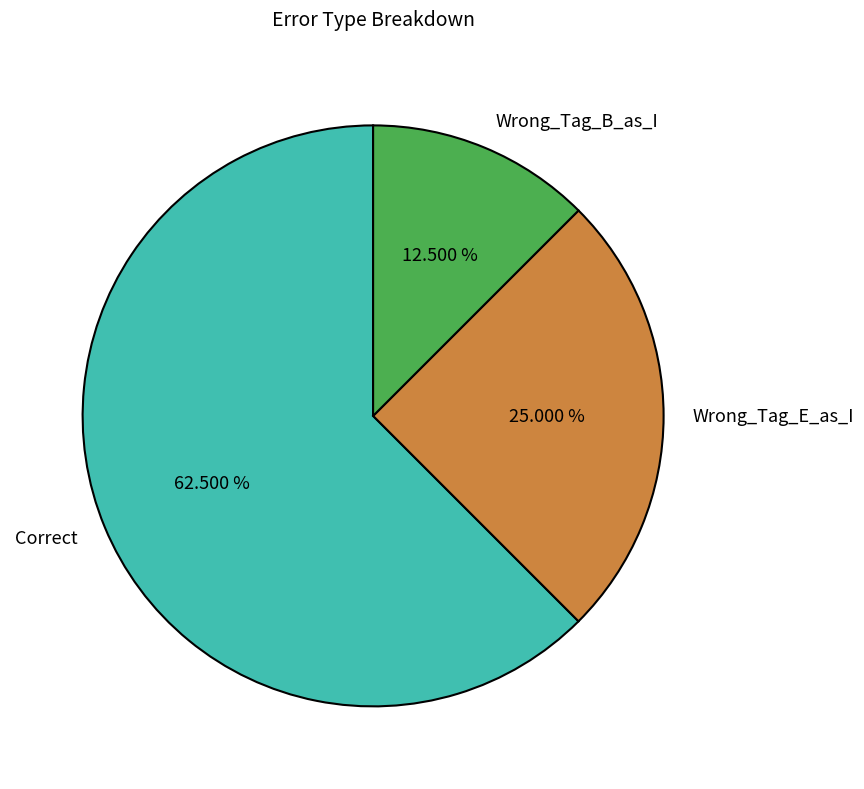

To the nearest percent, what percentage of the pie is Wrong_Tag_E_as_I?

25%